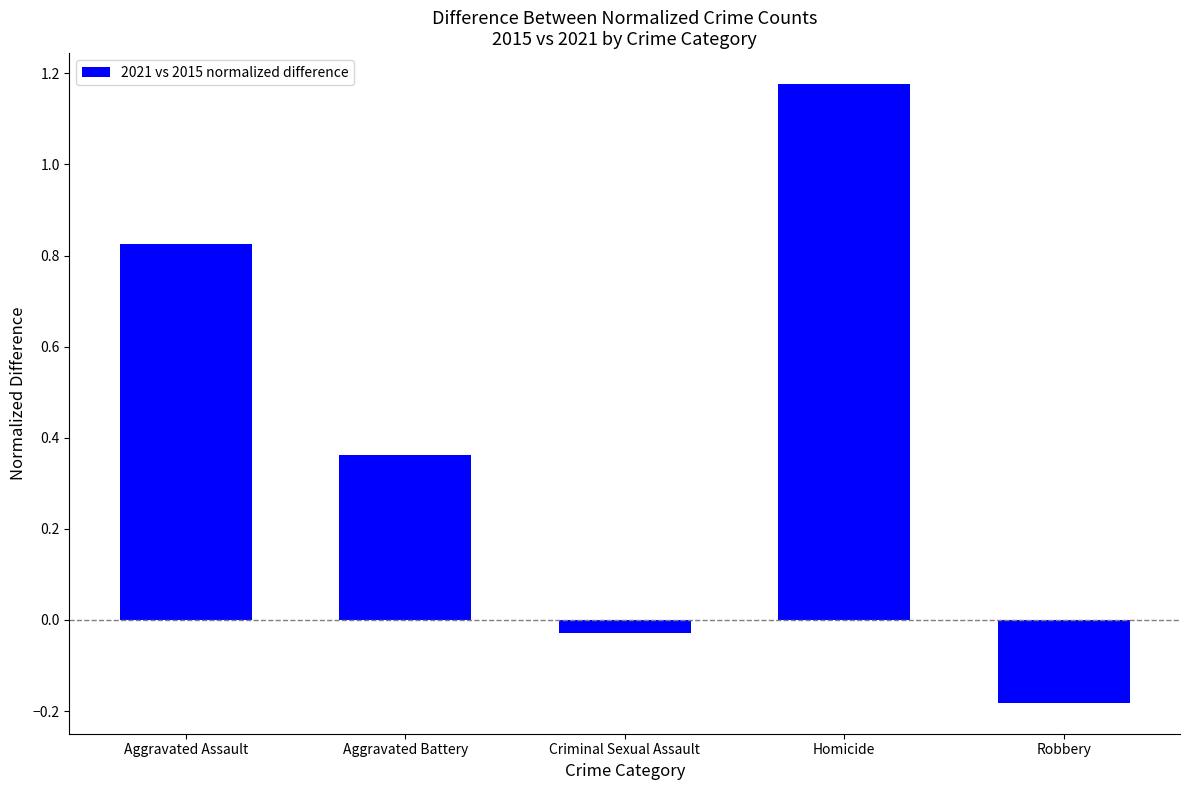

What is the difference between the maximum and minimum values?

1.4